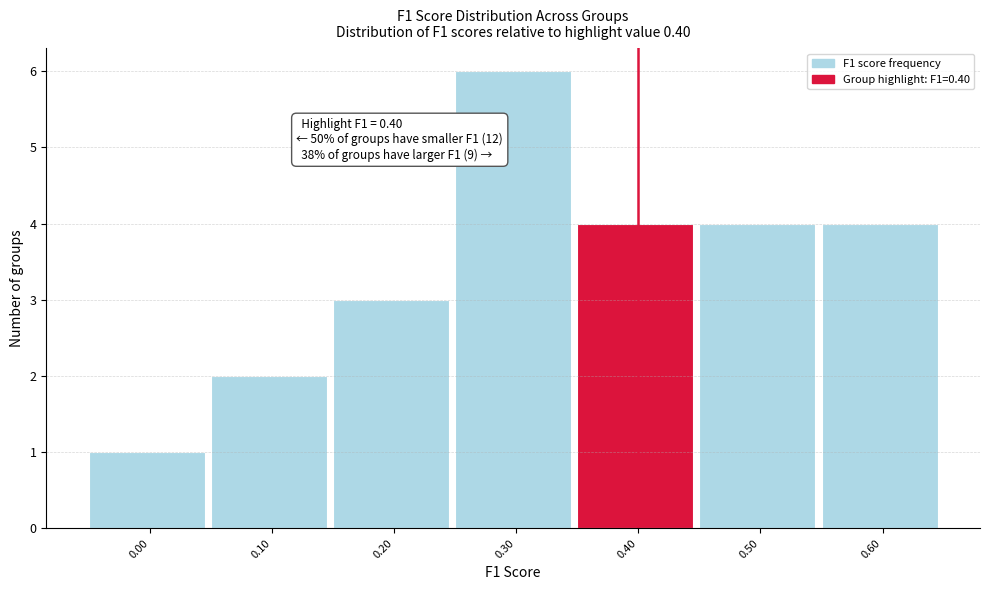

Reading right to left, what are all the values shown in this chart?

4	4	4	6	3	2	1